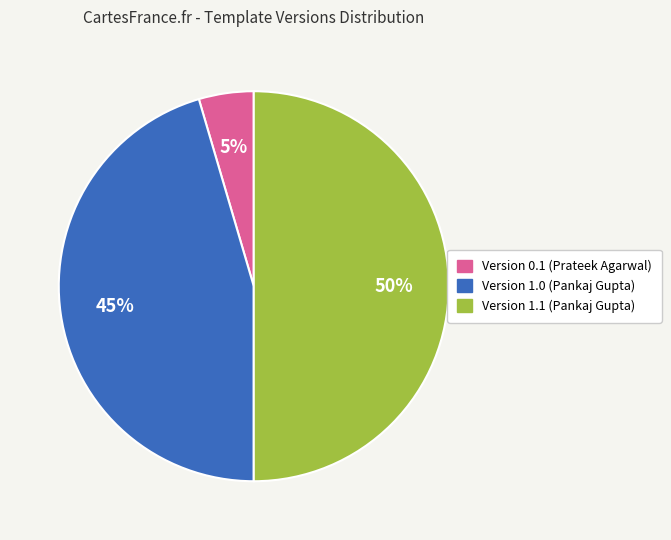

Does Version 1.0 (Pankaj Gupta) account for over 50% of the chart?

No